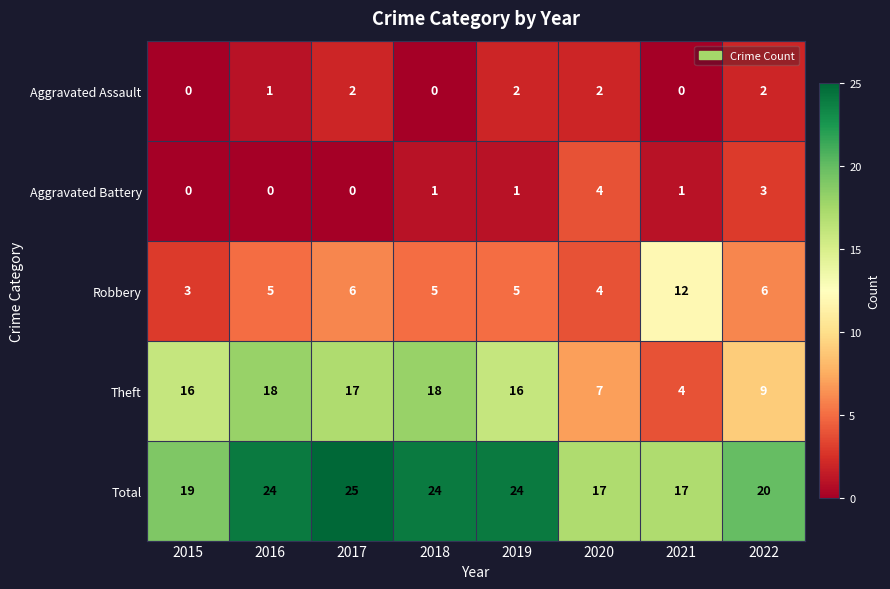

What is the sum of the Total values at 2020 and 2021?

34